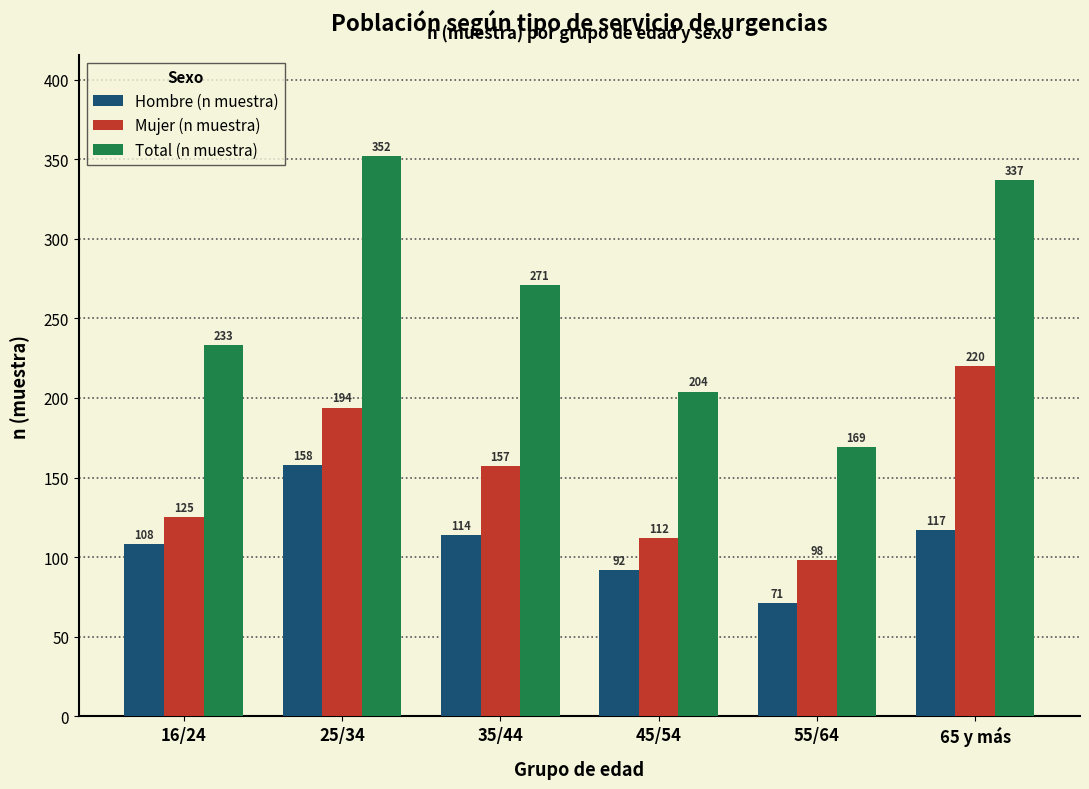

What is the smallest value displayed?

71